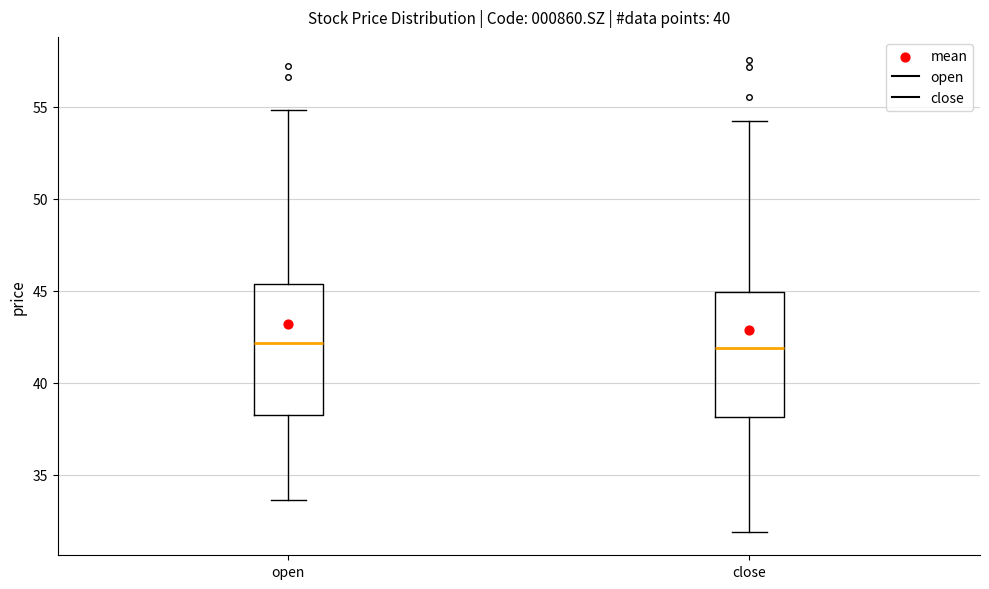

Reading left to right, read every box against the y-axis: the position of its median line, the range the box covers, and the ends of its whiskers. The values are not printed on the chart, so give them approximately, as read against the axis.

open: median 42.0, box 38.0 to 45.5, whiskers 33.5 to 55.0
close: median 42.0, box 38.0 to 45.0, whiskers 32.0 to 54.0